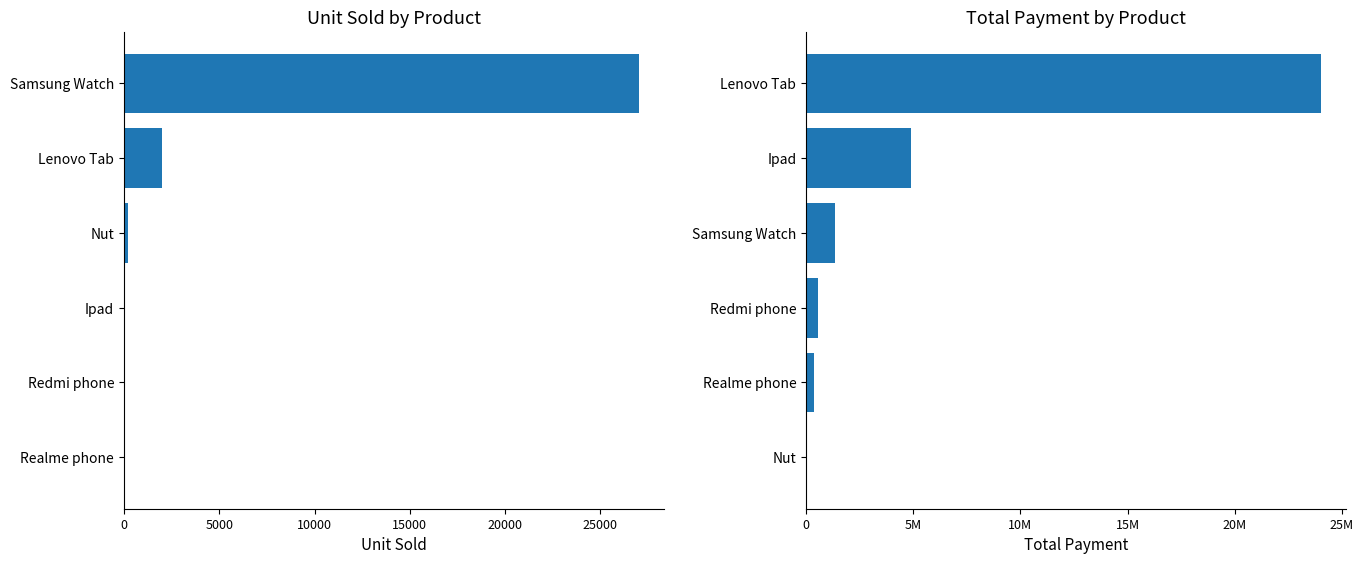

Which series has the largest total across all categories?

Total Payment